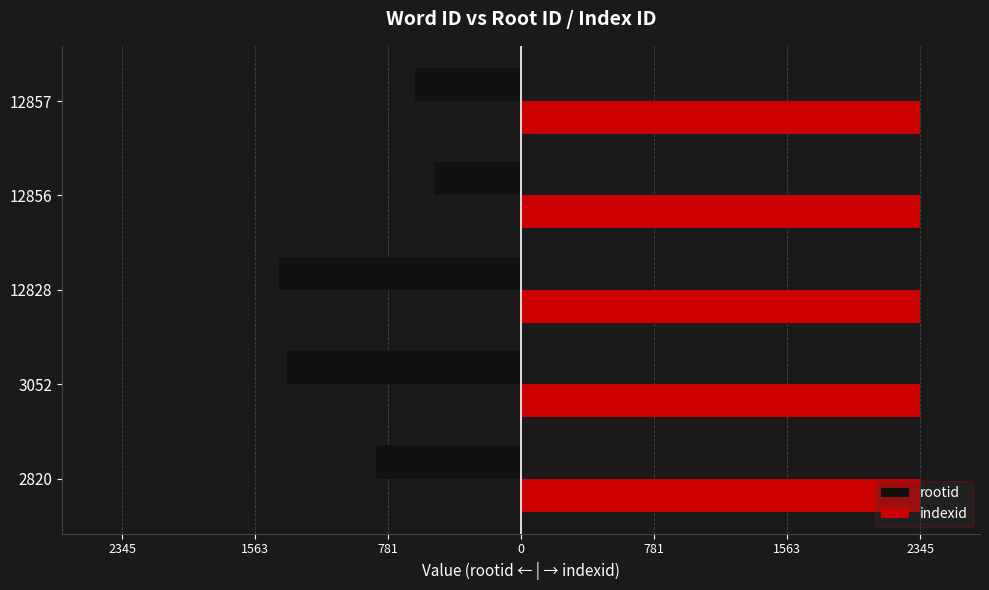

What are all the series names shown in the legend?

rootid, indexid